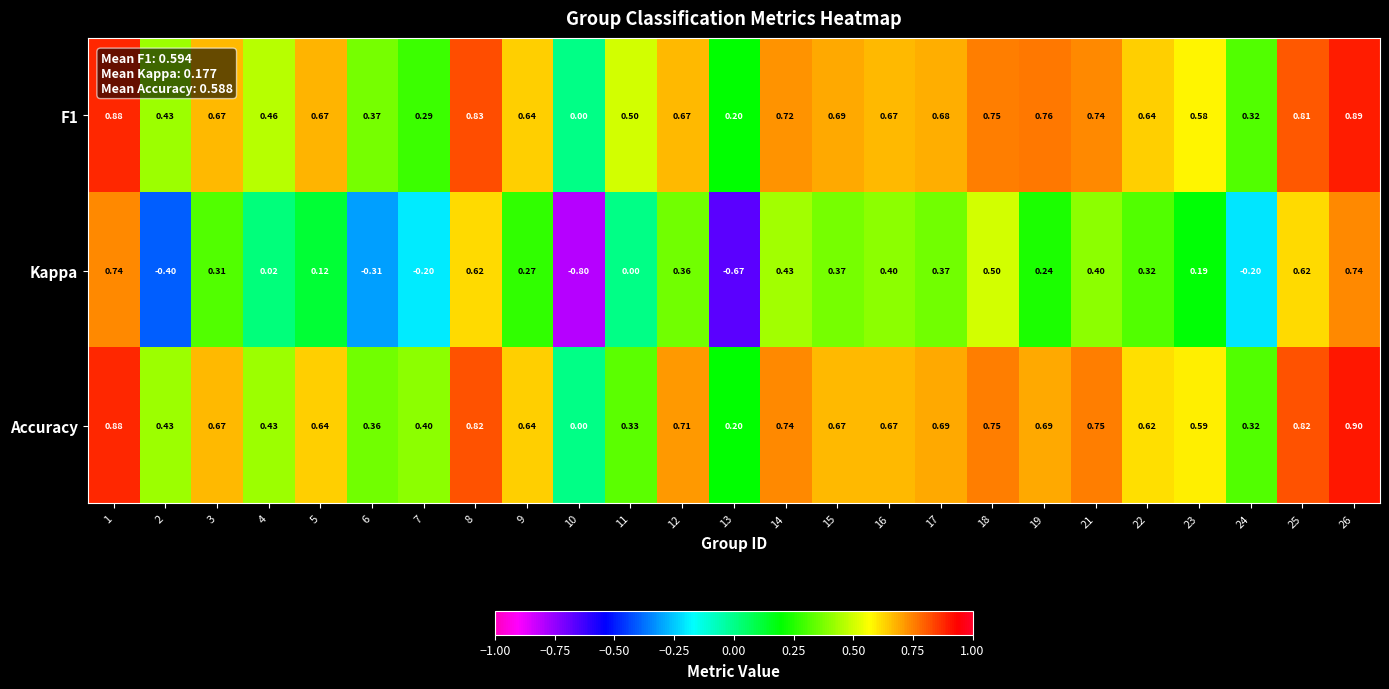

Which series changed the most between 17 and 26?

Kappa